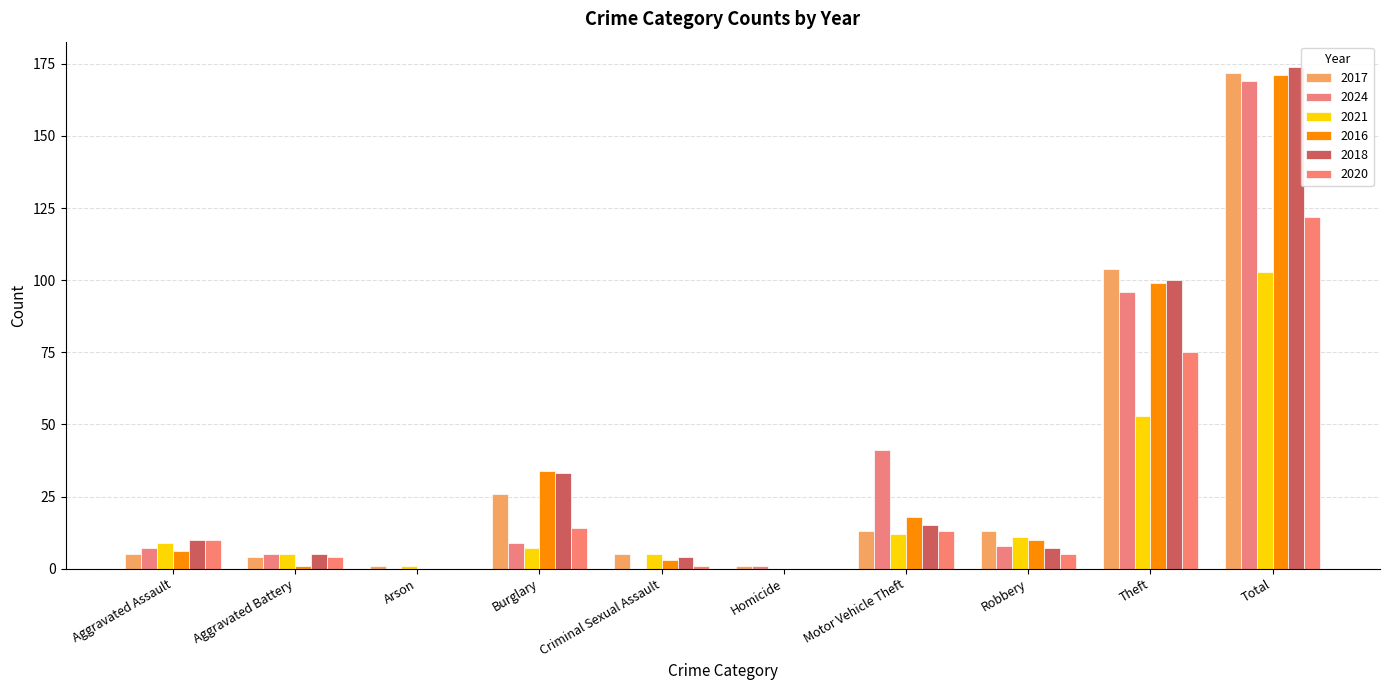

How many distinct data groups are displayed?

6